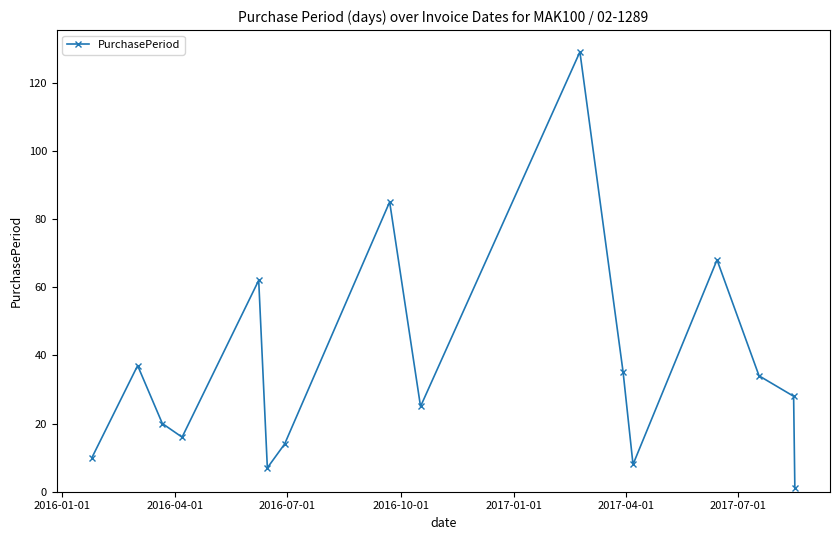

How many interior local valleys (lower than both neighbors) does the data have?

4